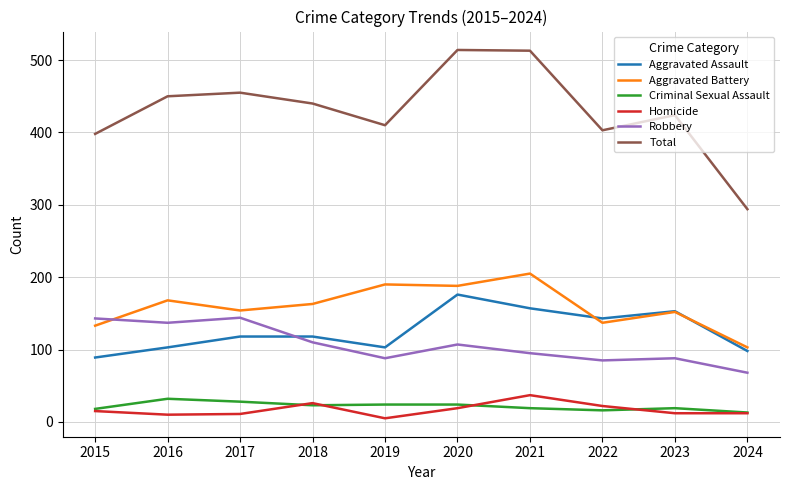

What is the highest value of the Homicide series?

37